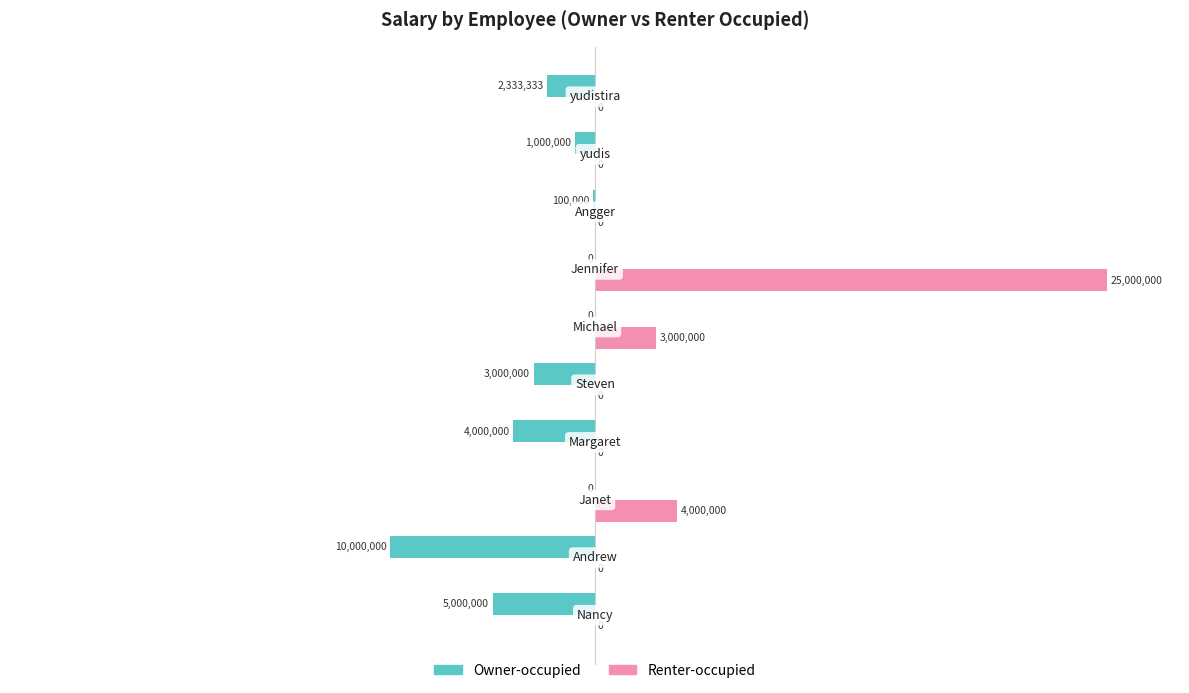

What is the highest value of the Renter-occupied series?

70.0